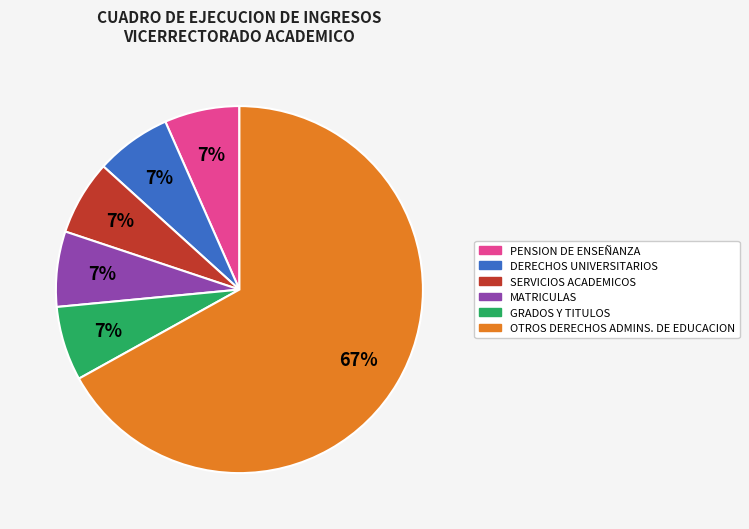

To the nearest percent, what percentage of the pie is PENSION DE ENSEÑANZA?

7%